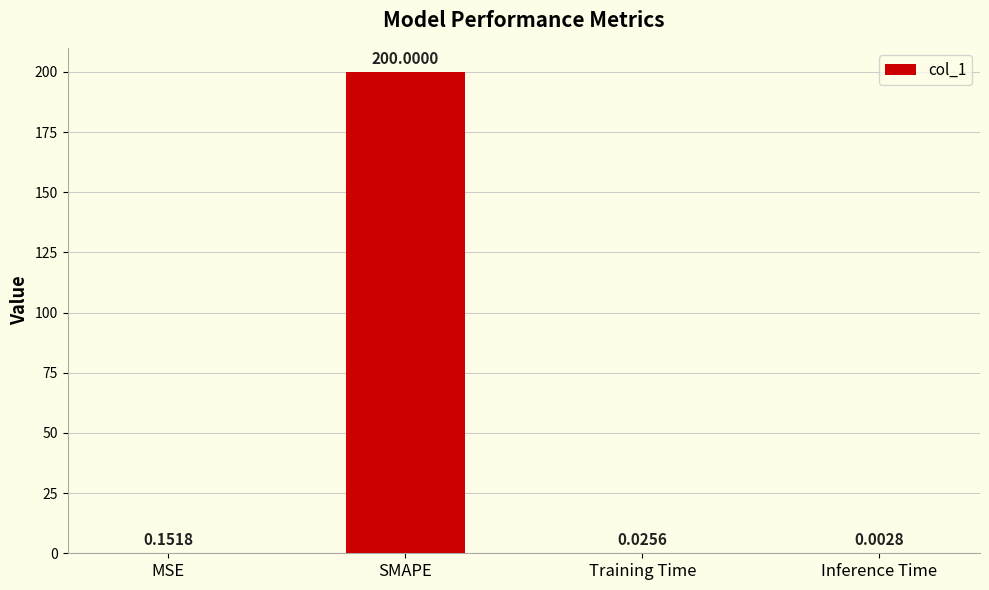

At which category does the chart reach its peak across all series?

SMAPE